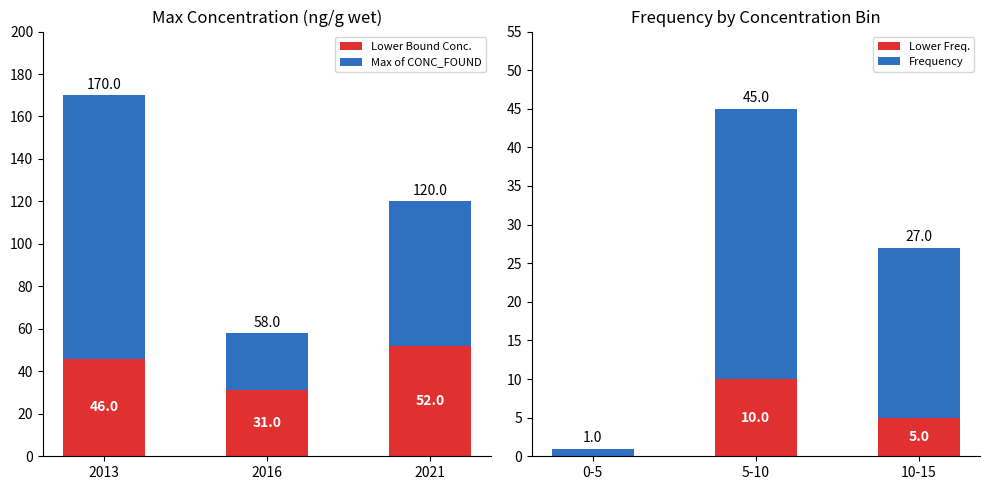

True or false: Lower Bound Conc. has a value of 93 at 2021.

False